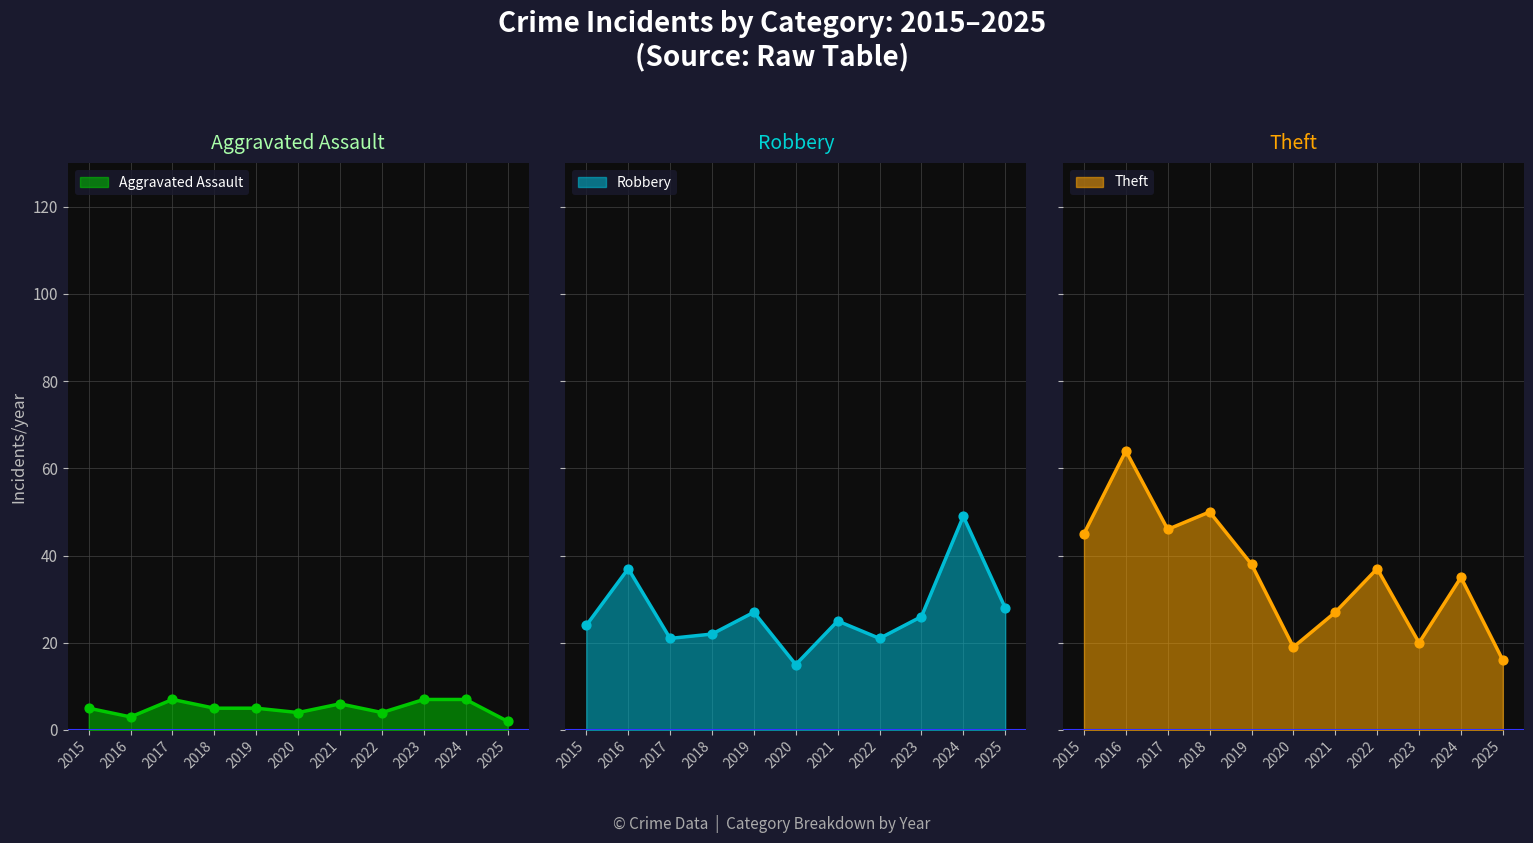

Is the value of Theft at 2016 greater than the value of Aggravated Assault at 2025?

Yes